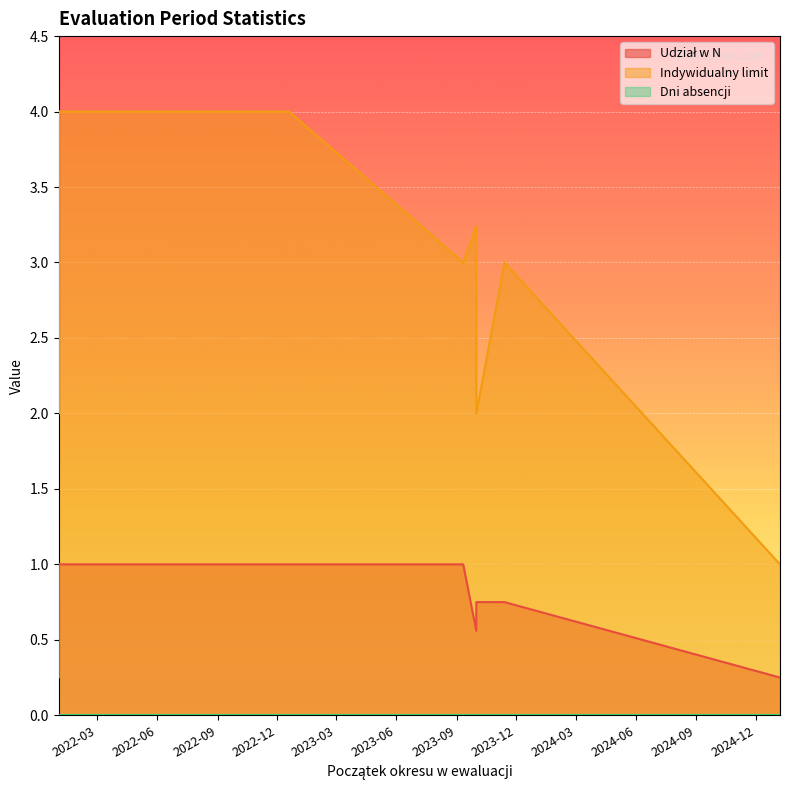

What is the label of the 9th point from the right?

2022-01-01